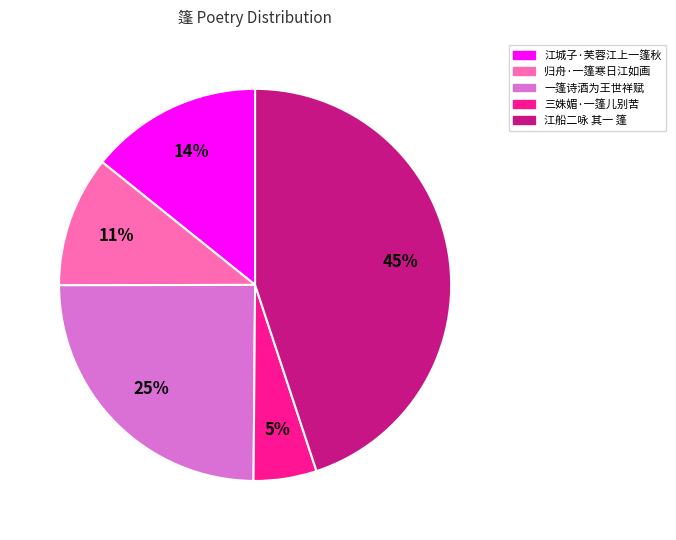

Is there a majority slice in this chart?

No